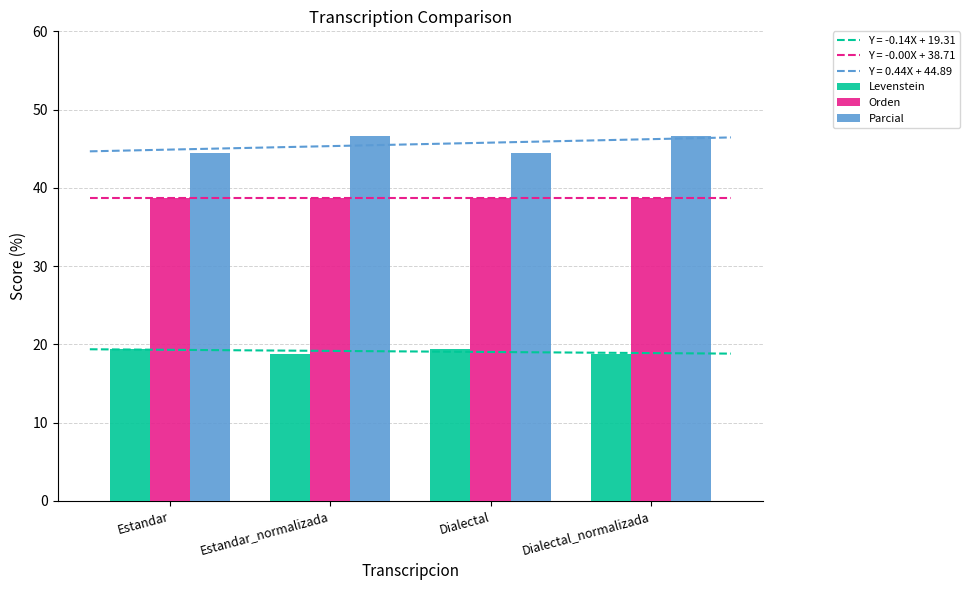

What is the spread (max minus min) of values at Estandar_normalizada?

27.9